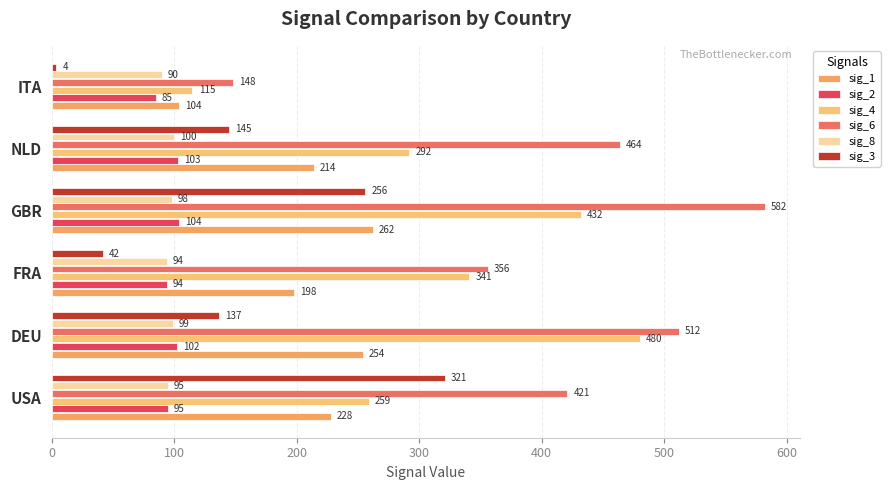

What is the maximum value shown in the chart?

582